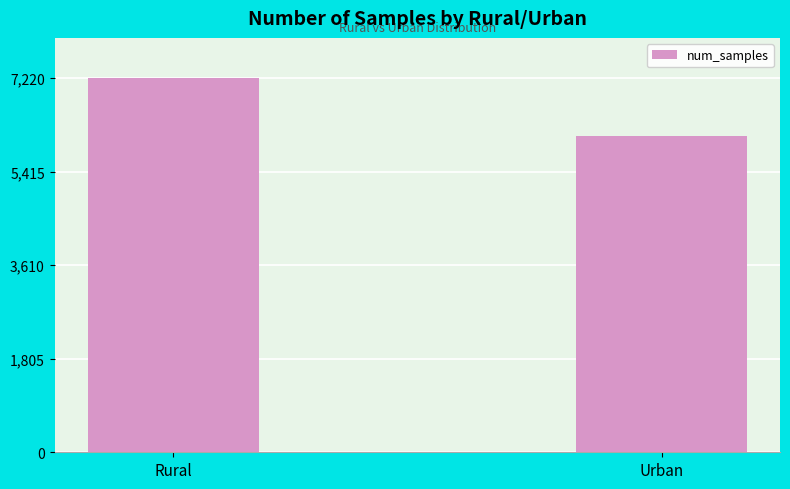

How many bars are there in total?

2